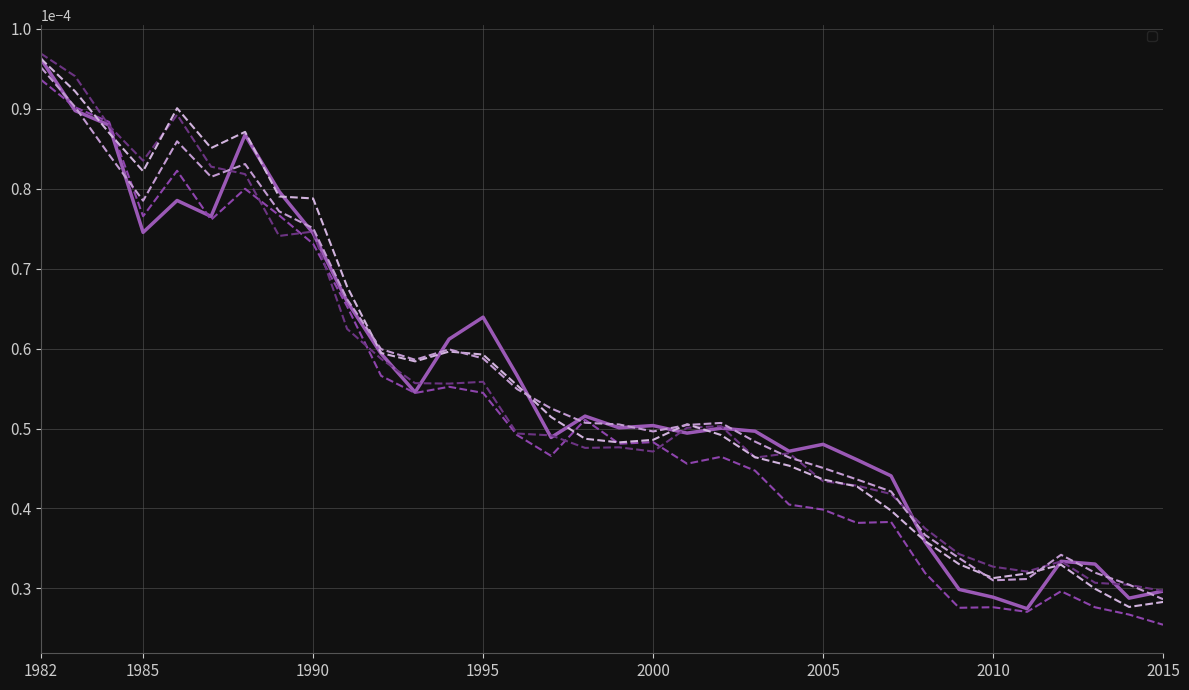

What are all the series names shown in the legend?

_Y_treated, _original_synth, _lags_v2_synth, _lags_v3_synth, _lags_smooth_synth